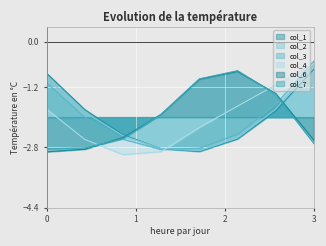

True or false: col_7 has more than 2 points higher than both neighbors.

False